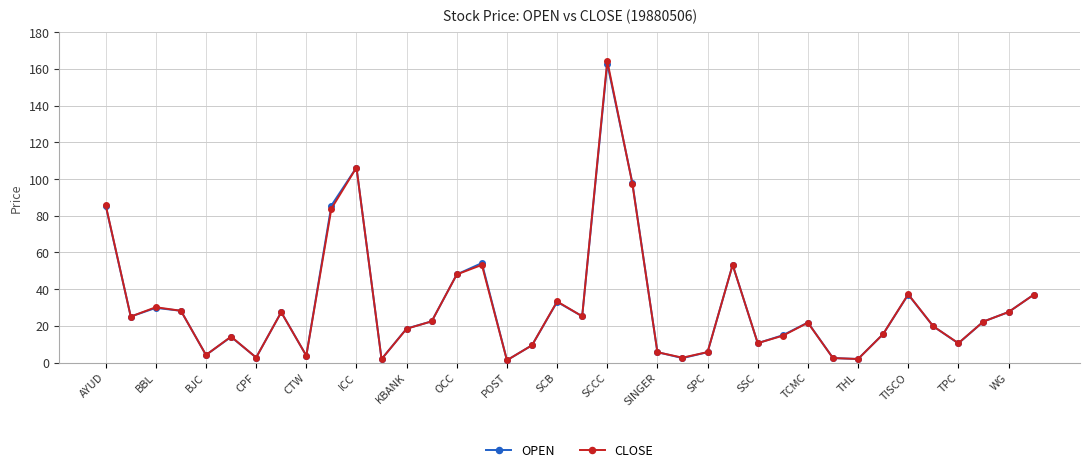

What is the highest value of the CLOSE series?

164.3